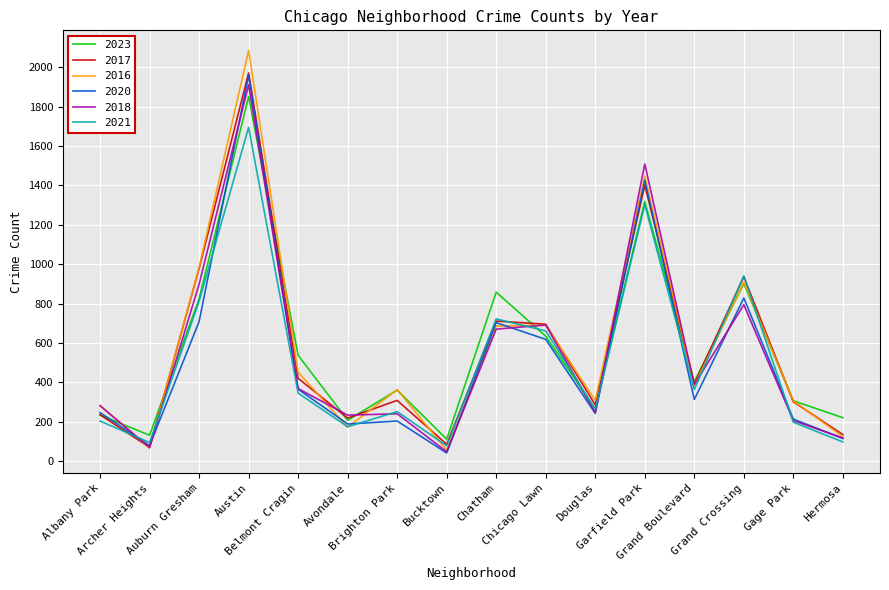

What is the sum of all 2016 values?

9310